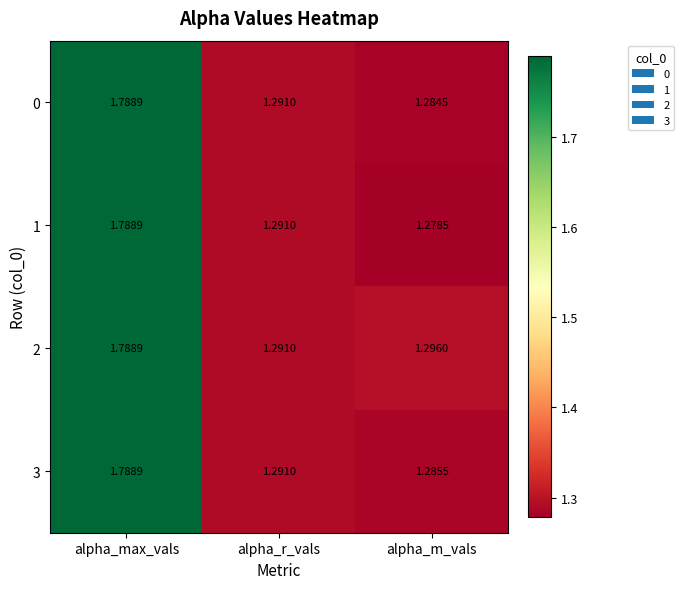

Where is 3 nearest to the value 1?

alpha_m_vals